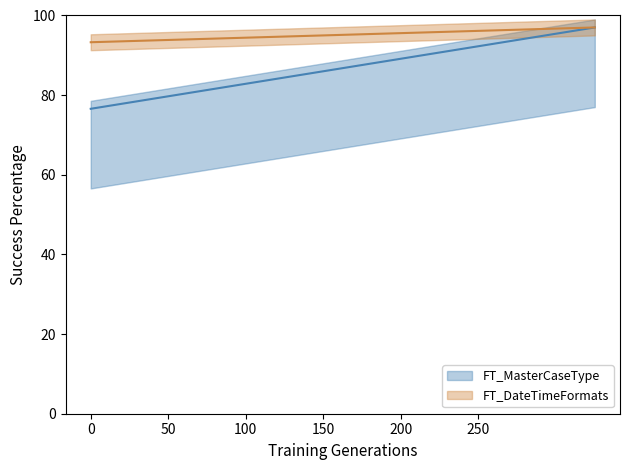

True or false: FT_MasterCaseType has a value of 21.4 at 250.

False